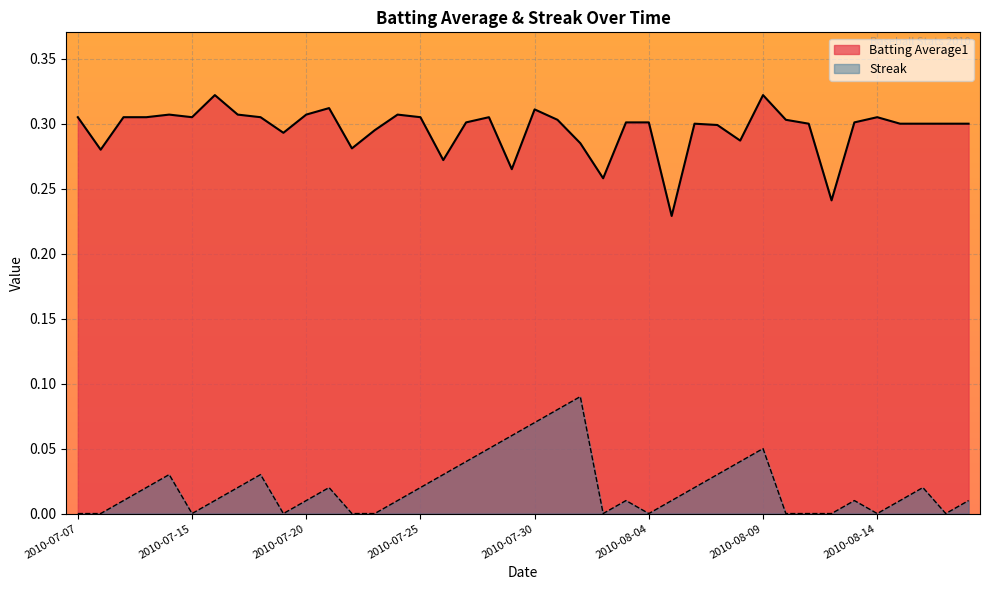

At which label does Batting Average1 reach its peak?

2010-07-16